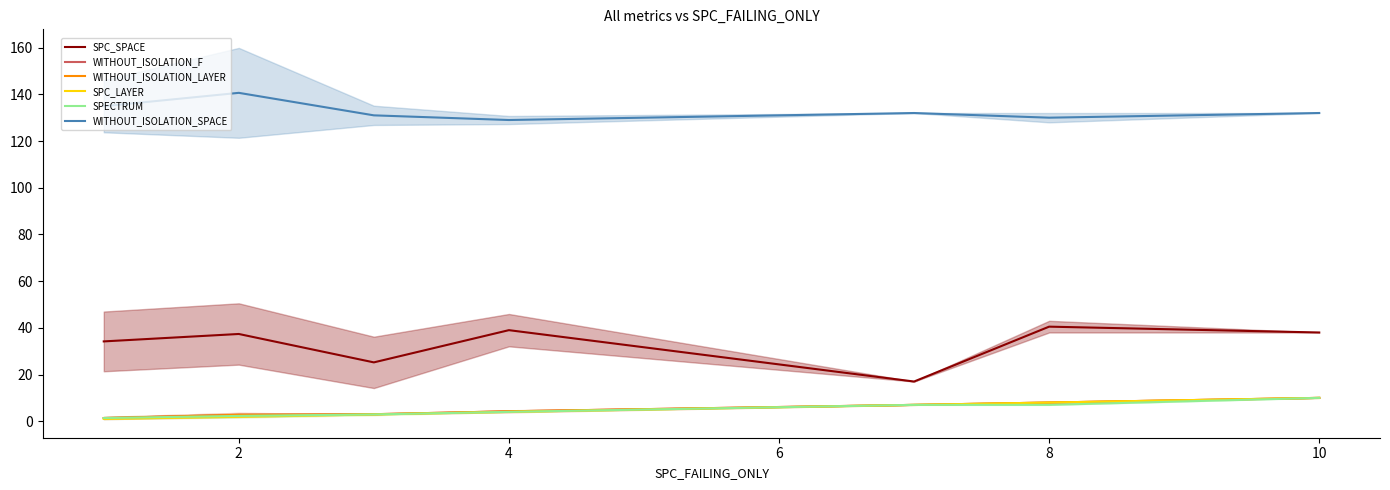

Reading left to right, list all the values displayed in this chart.

SPC_SPACE: 34.2	37.4	25.2	39.0	17.0	40.5	38.0
WITHOUT_ISOLATION_F: 1.4	2.7	3.0	4.2	7.0	8.0	10.0
WITHOUT_ISOLATION_LAYER: 1.4	2.7	3.0	4.2	7.0	8.0	10.0
SPC_LAYER: 1.0	1.9	2.9	4.0	7.0	8.0	10.0
SPECTRUM: 1.4	2.3	2.9	4.0	7.0	7.0	10.0
WITHOUT_ISOLATION_SPACE: 134.9	140.6	131.0	129.0	132.0	130.0	132.0